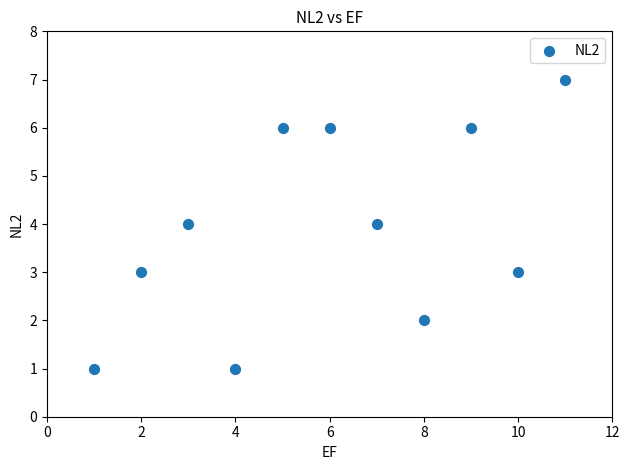

What is the average Y value?

4